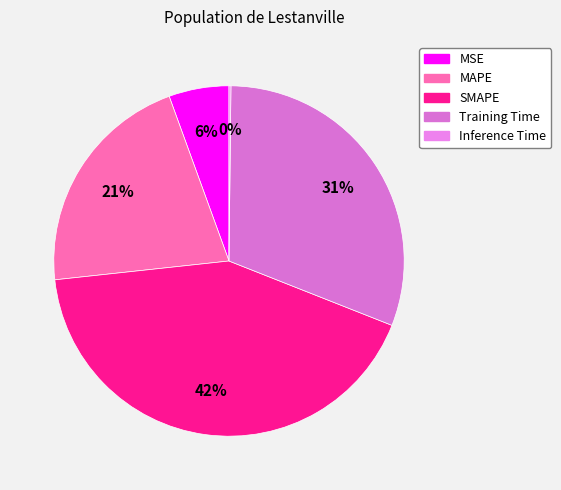

Is there a majority slice in this chart?

No